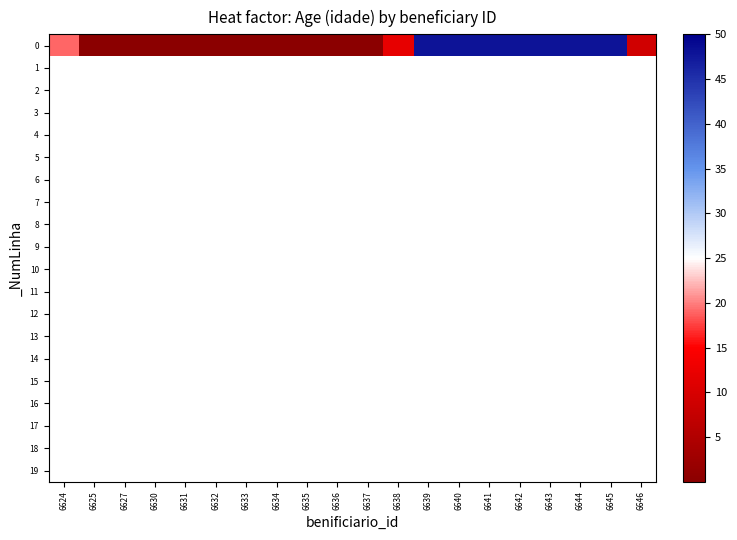

Is the value of 8 at 6627 greater than the value of 0 at 6646?

No